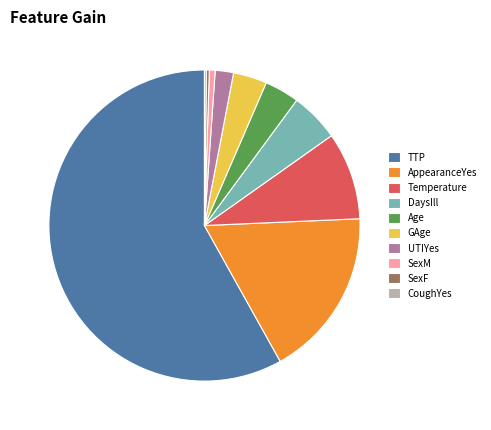

Combined, do DaysIll and Age account for over 50%?

No